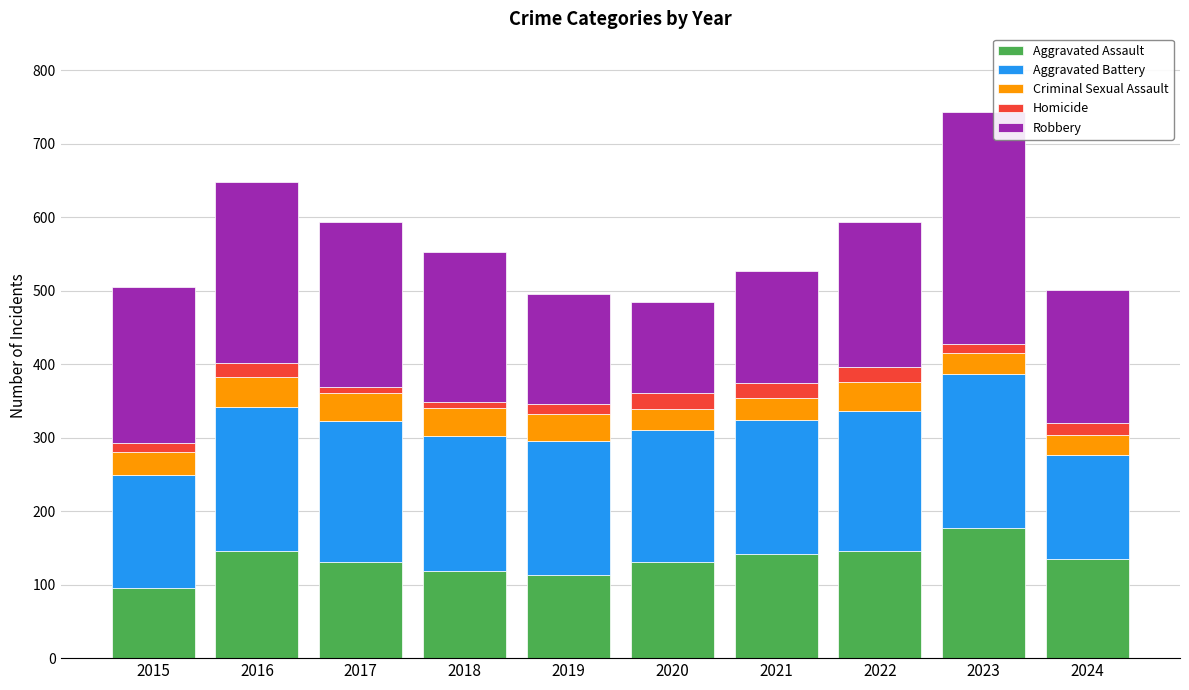

Does the chart contain any negative values?

No